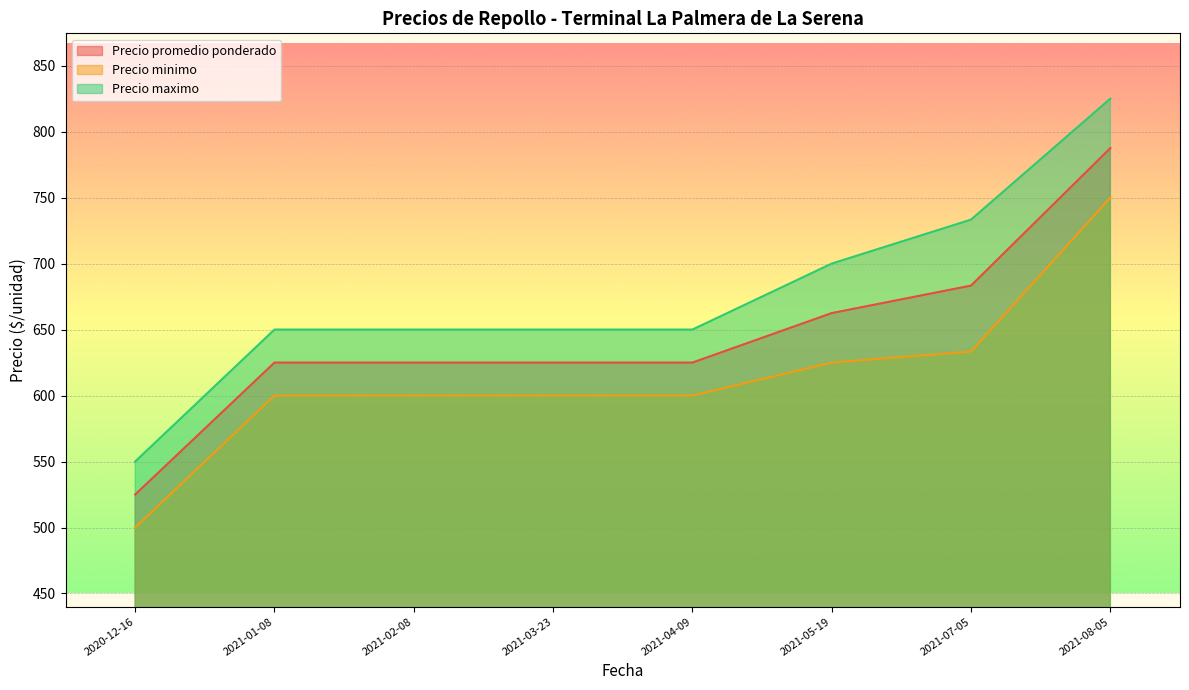

Which series has the largest range (max minus min)?

Precio maximo